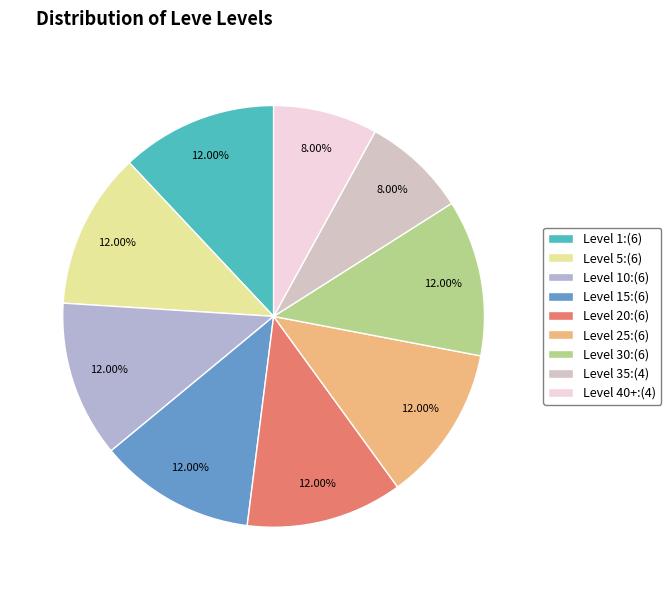

What is the ratio of the value at Level 10:(6) to the value at Level 1:(6)?

1.0